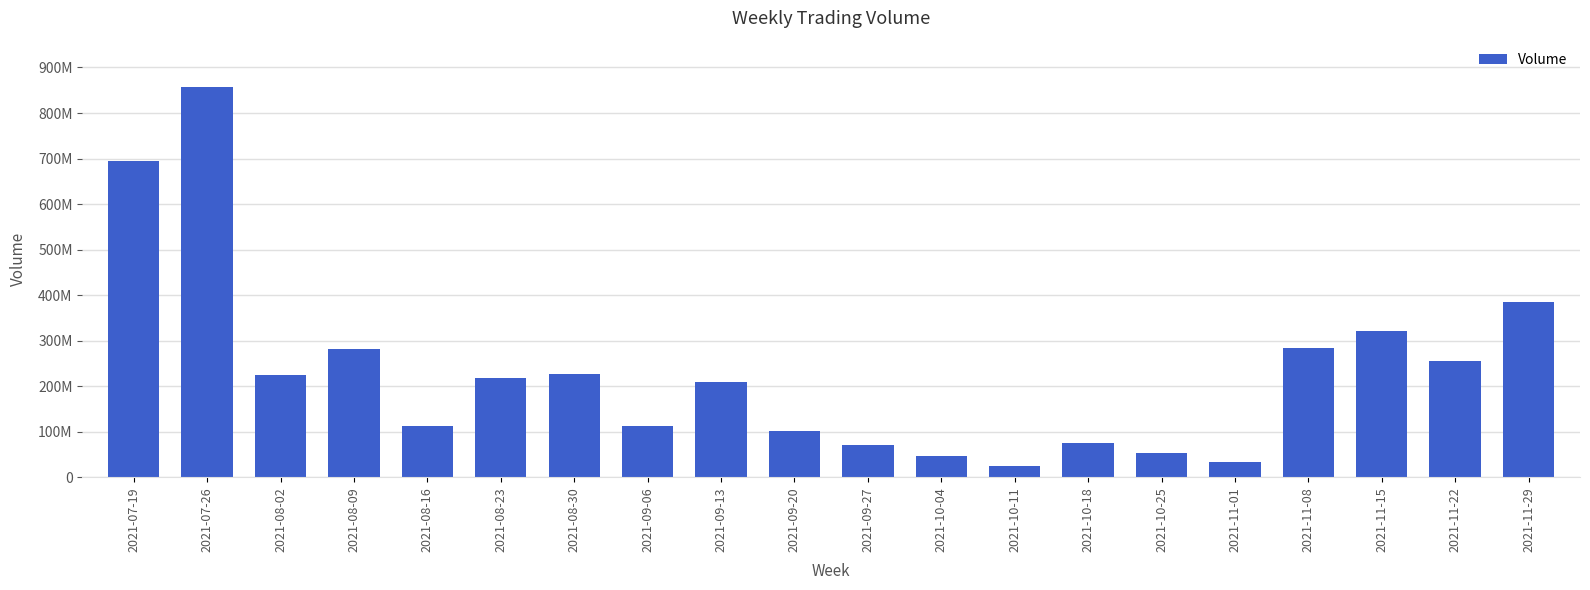

Does the chart contain any negative values?

No